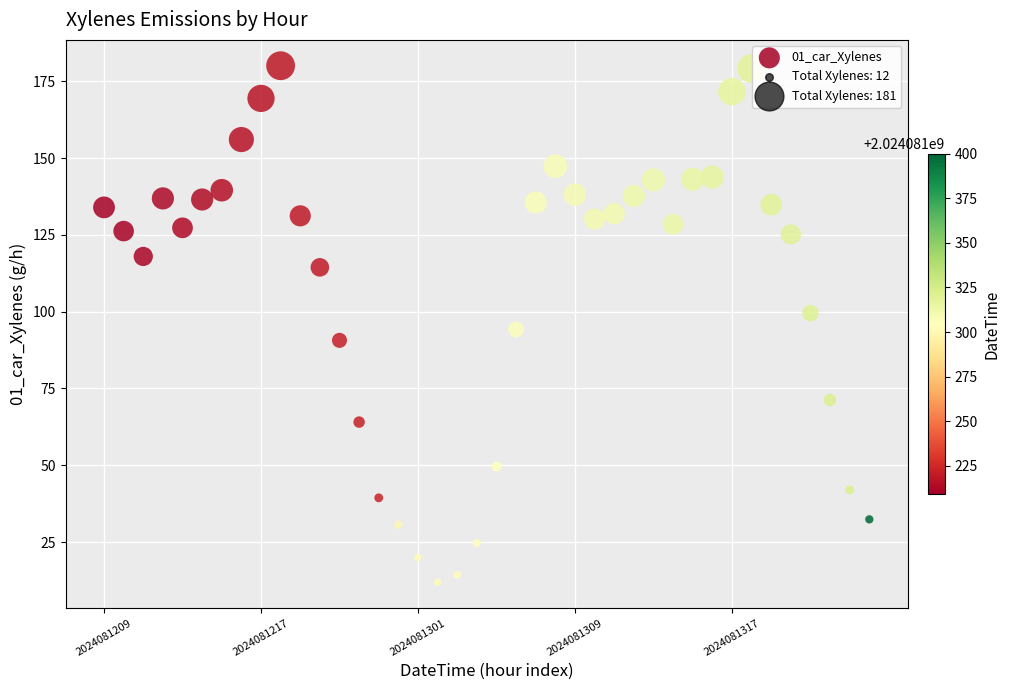

What is the range of Y values (max minus min)?

168.2